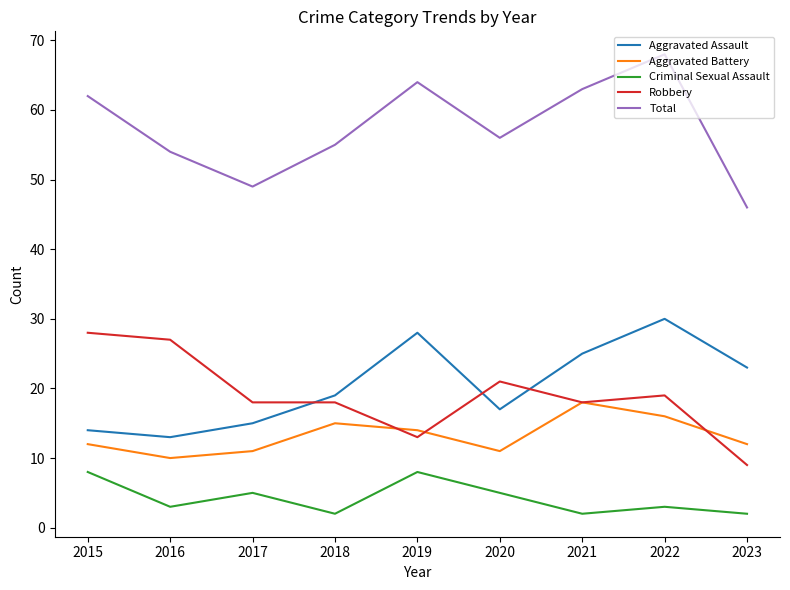

Reading right to left, extract all data points from this chart.

Aggravated Assault: 2023=23	2022=30	2021=25	2020=17	2019=28	2018=19	2017=15	2016=13	2015=14
Aggravated Battery: 2023=12	2022=16	2021=18	2020=11	2019=14	2018=15	2017=11	2016=10	2015=12
Criminal Sexual Assault: 2023=2	2022=3	2021=2	2020=5	2019=8	2018=2	2017=5	2016=3	2015=8
Robbery: 2023=9	2022=19	2021=18	2020=21	2019=13	2018=18	2017=18	2016=27	2015=28
Total: 2023=46	2022=68	2021=63	2020=56	2019=64	2018=55	2017=49	2016=54	2015=62